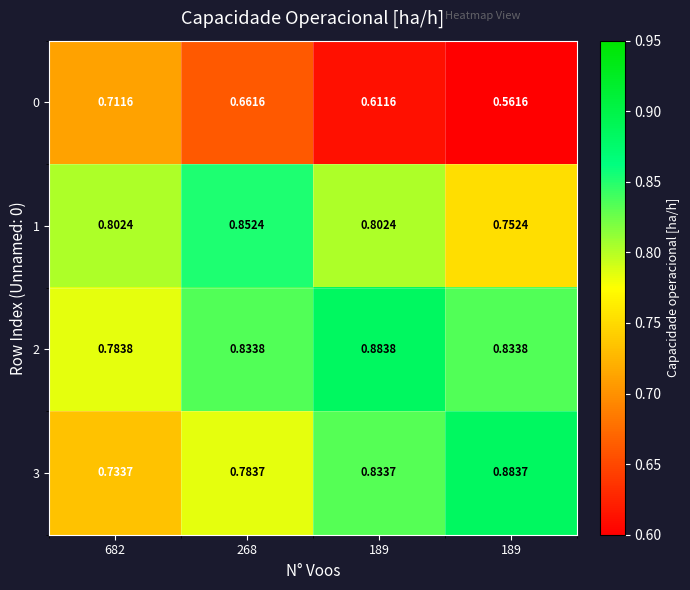

At how many categories does at least one series exceed 0?

4